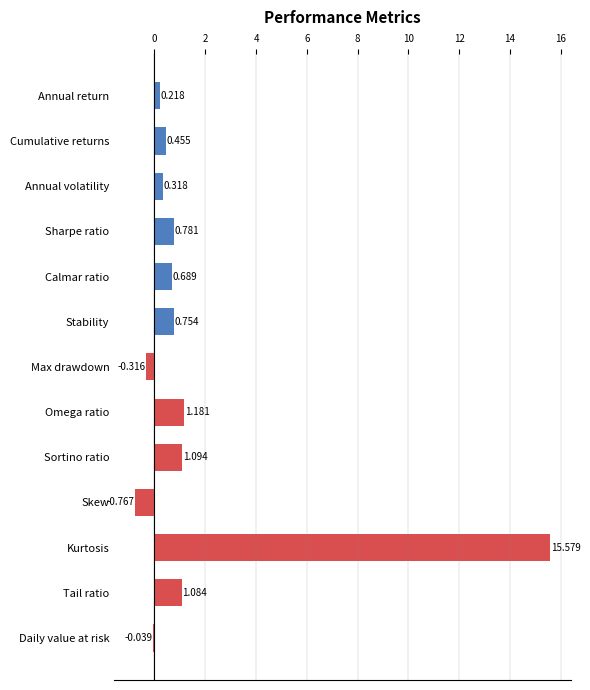

Between Sortino ratio and Omega ratio, which is larger?

Omega ratio